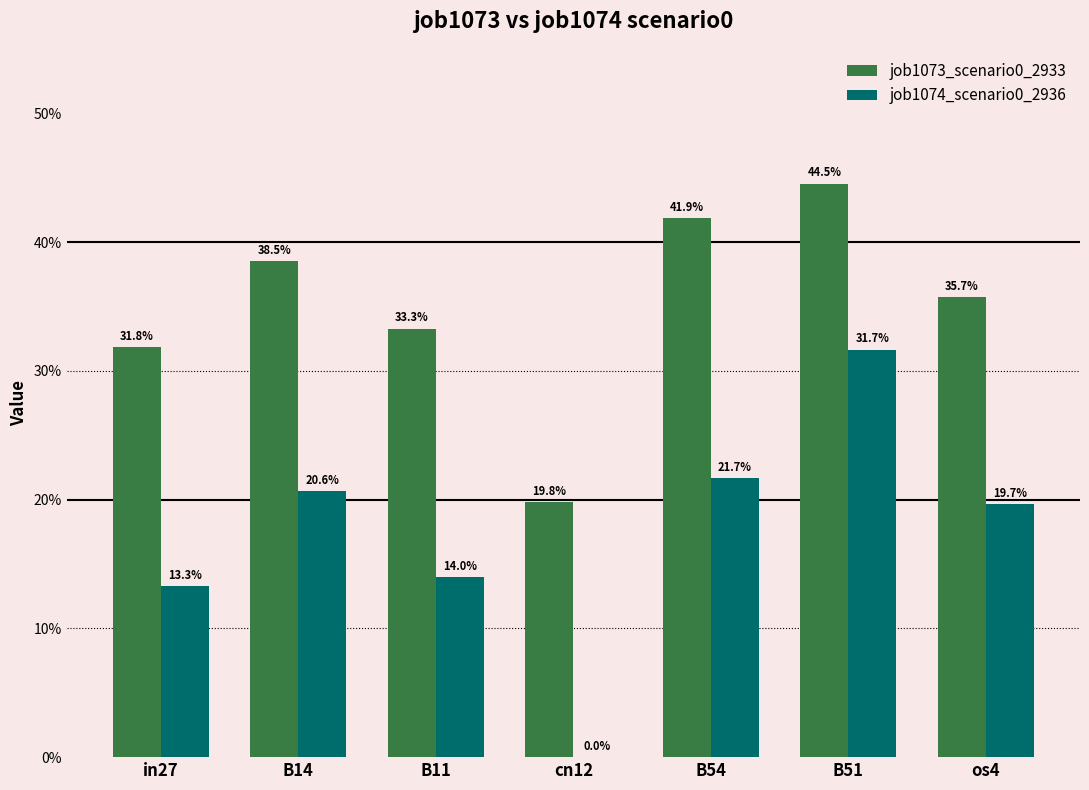

Does the chart contain stacked bars?

No